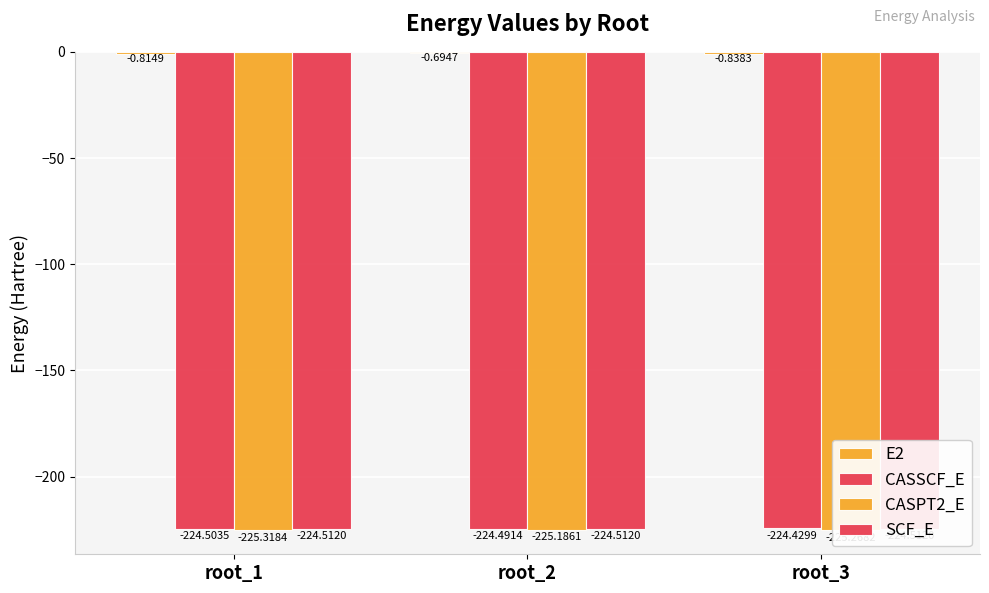

What is the average value of the CASPT2_E series?

-225.3